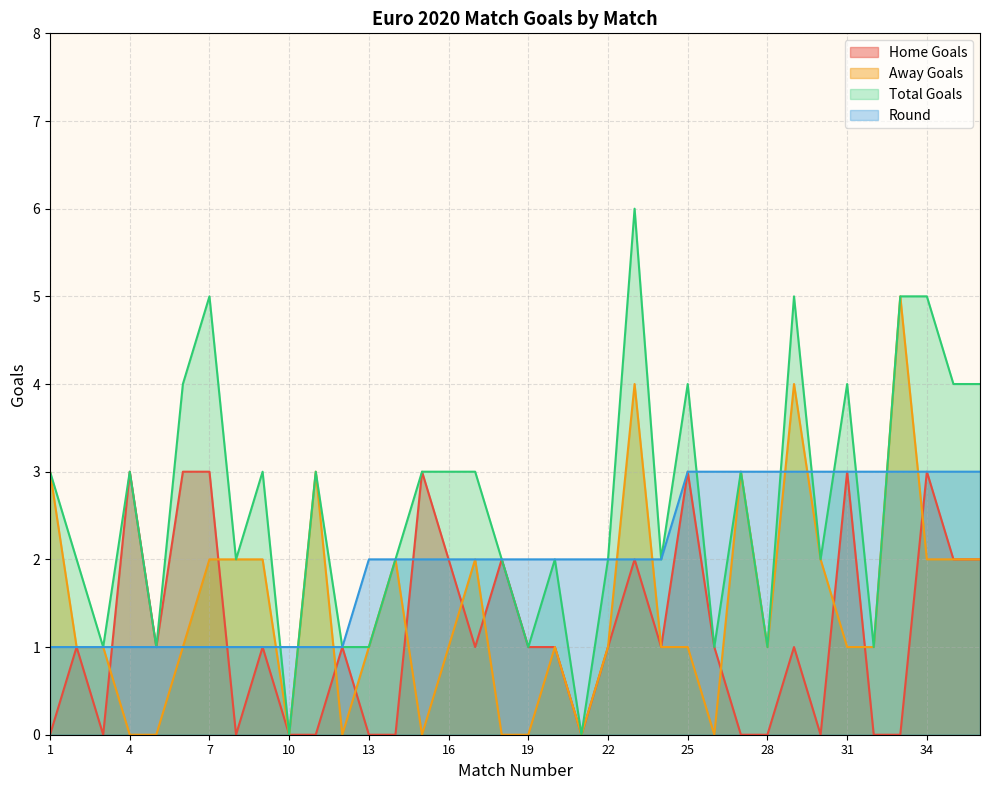

What is the difference between the highest and lowest values at 22?

1